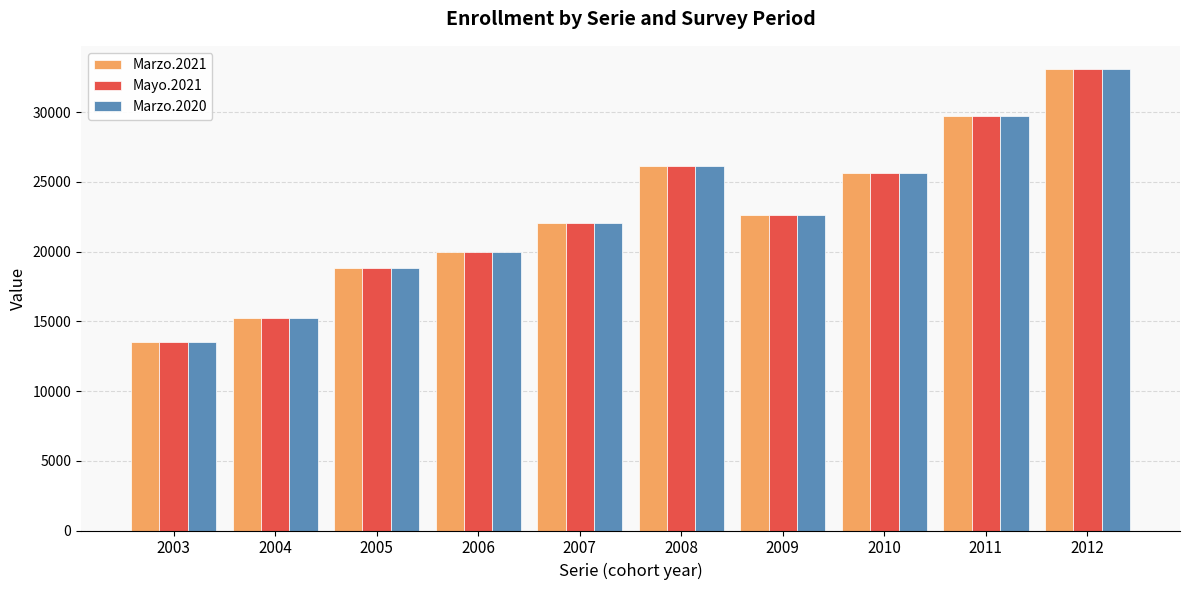

What is the total value across all series at 2009?

67914